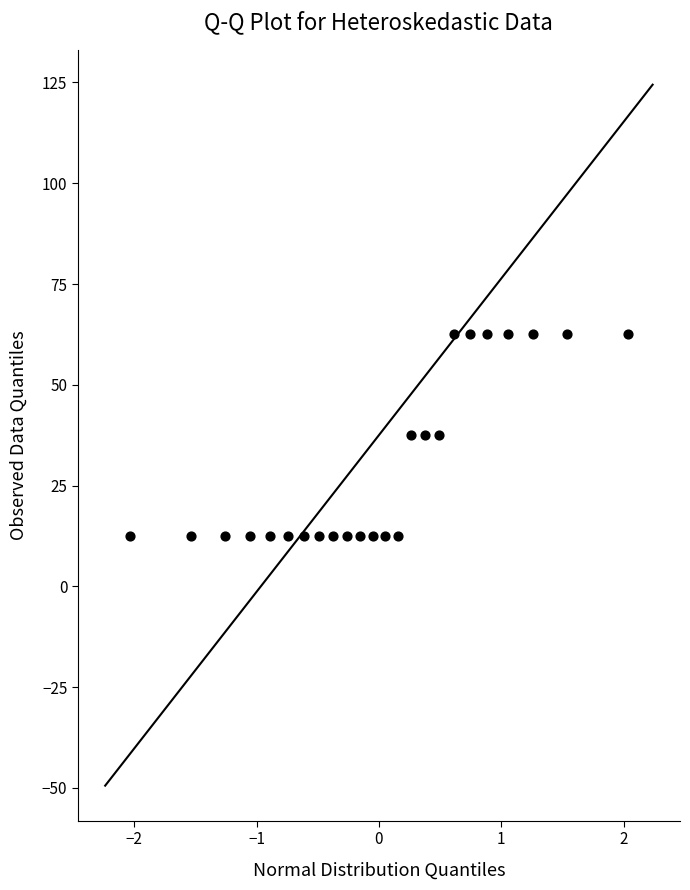

What is the range of X values (max minus min)?

4.1